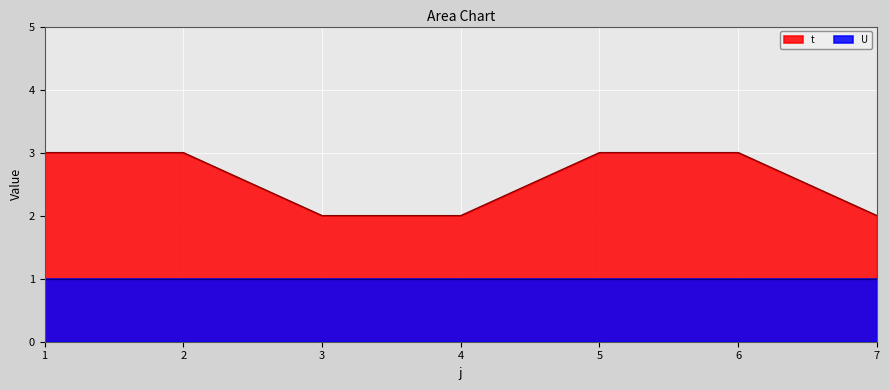

True or false: the data shows 3 at 2.

True